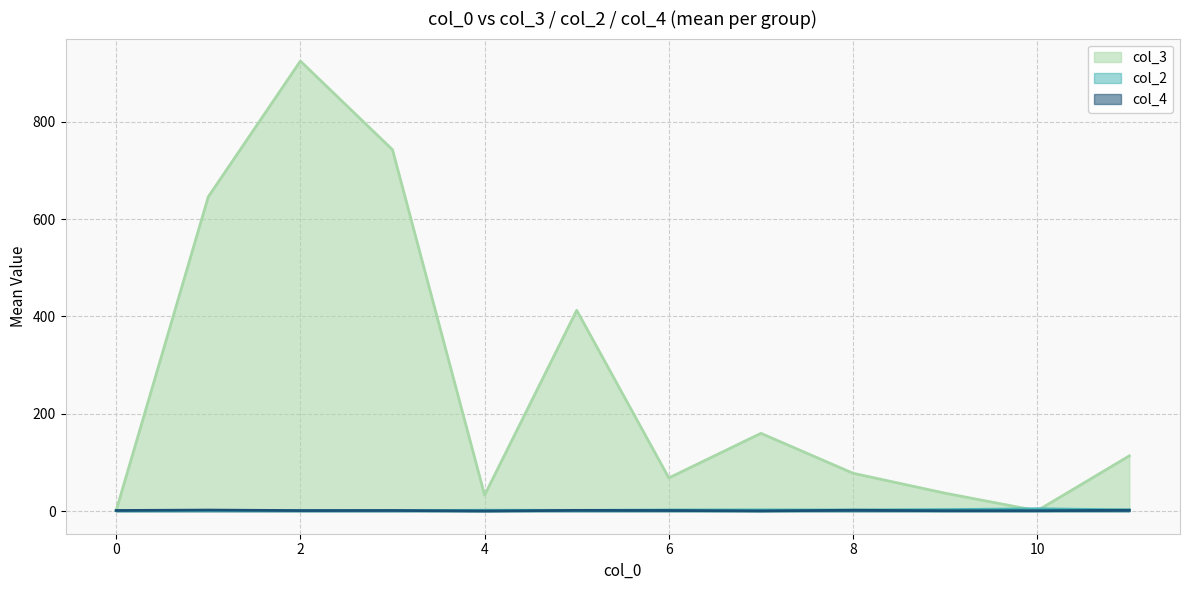

What is the average value of the col_2 series?

2.2